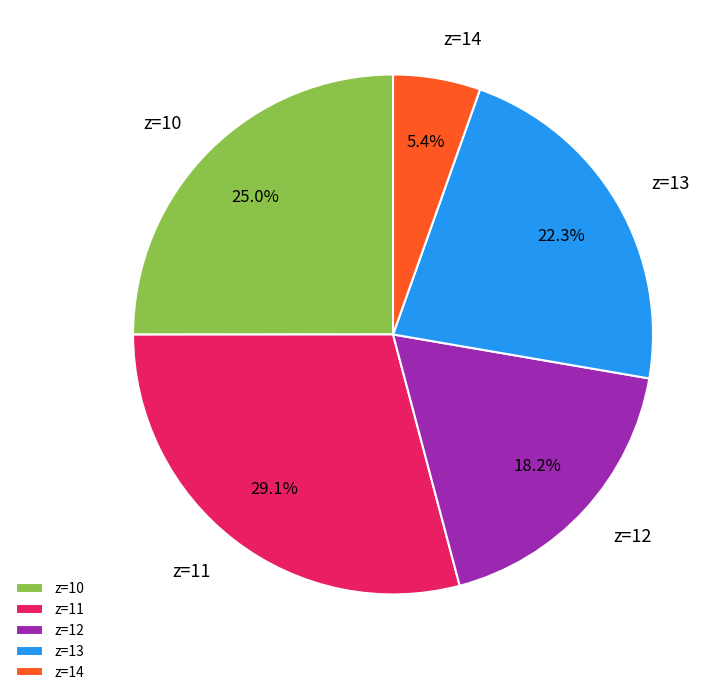

What is the smallest slice in the pie chart?

z=14